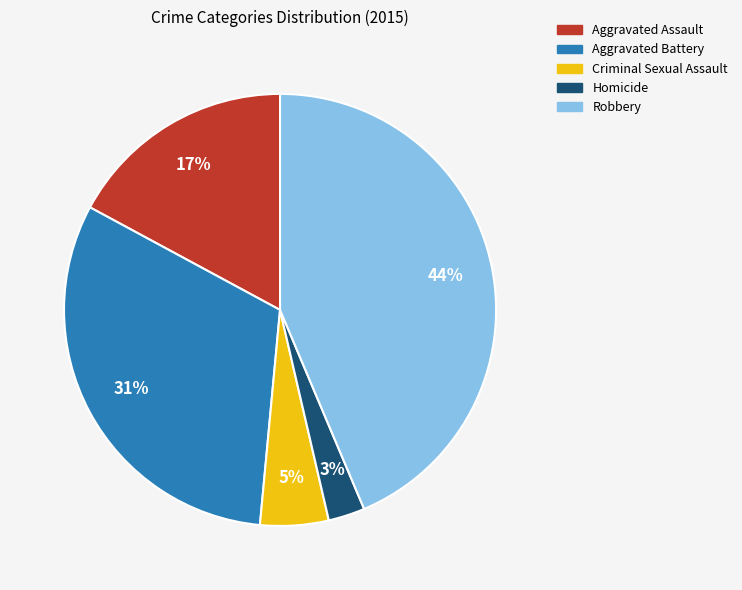

Is the sum of Criminal Sexual Assault and Homicide greater than half?

No